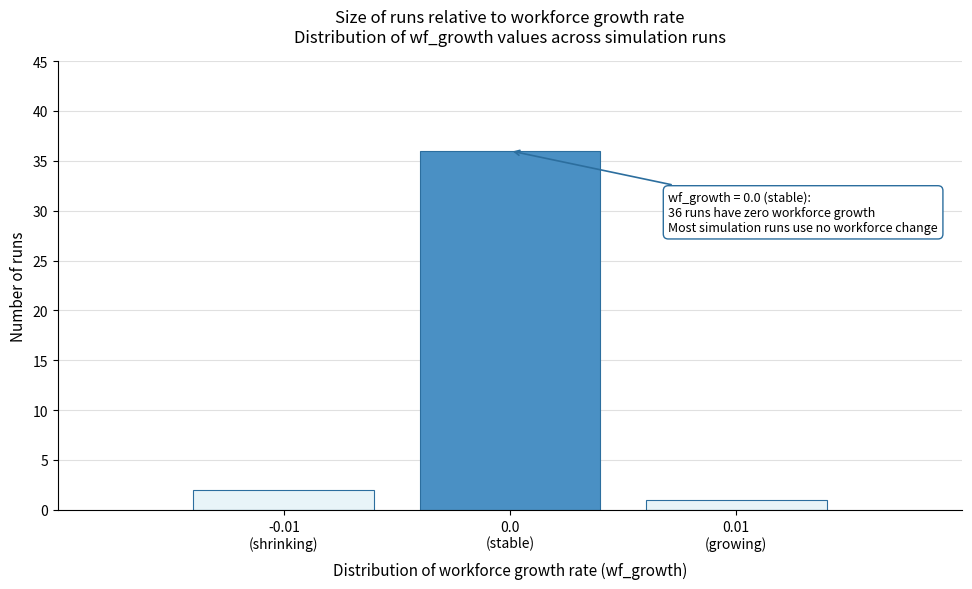

Reading left to right, list all the values displayed in this chart.

2	36	1